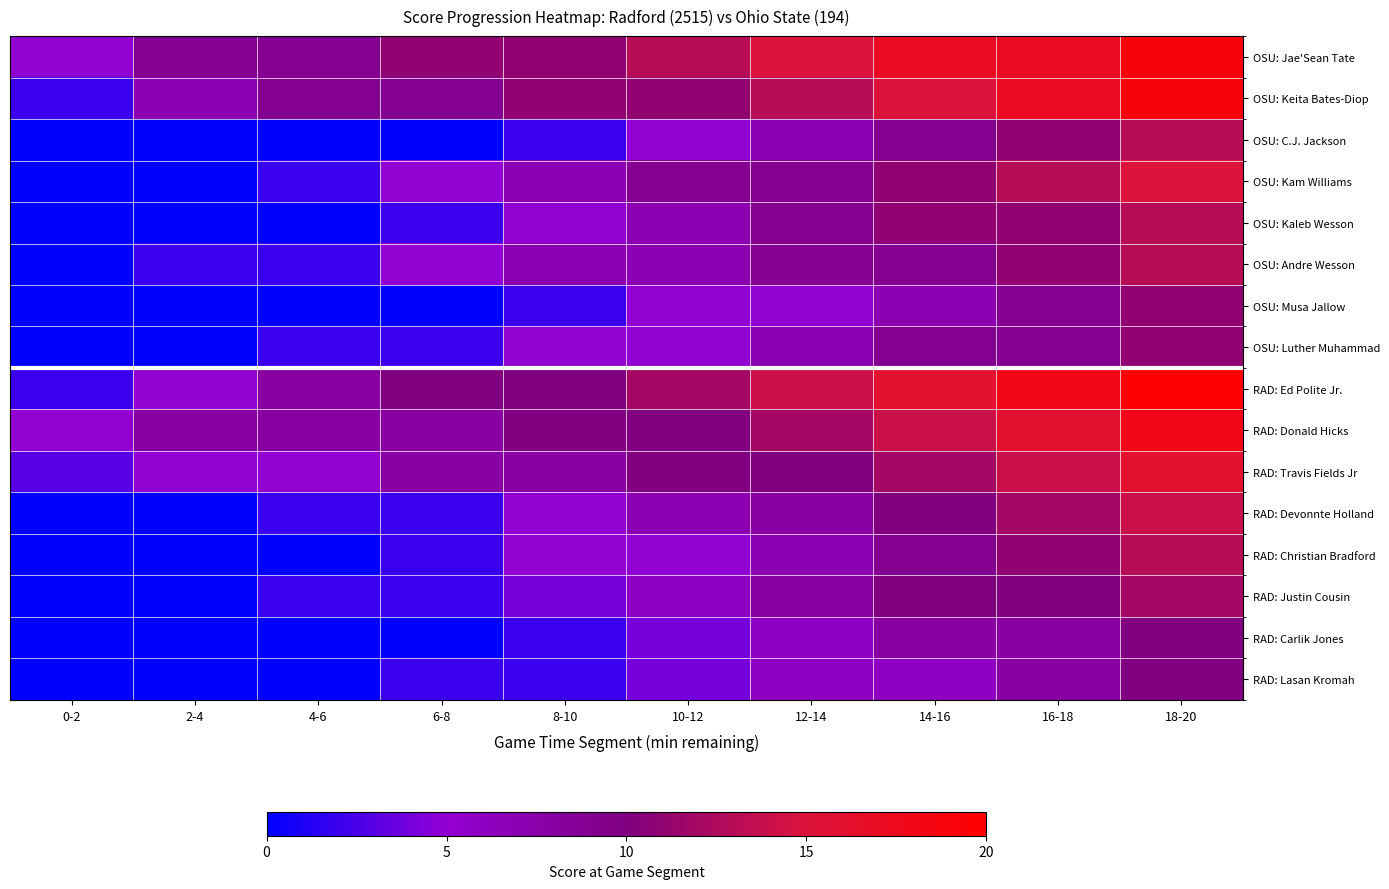

Which series has the widest spread of values?

RAD: Ed Polite Jr.